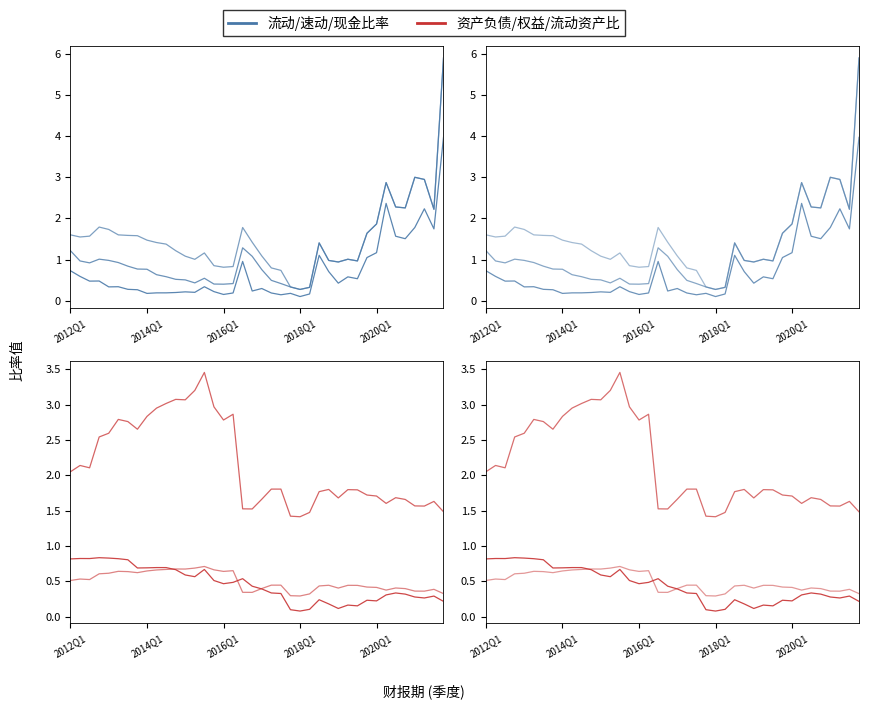

True or false: 速动比率 and 权益乘数 intersect in this chart.

True